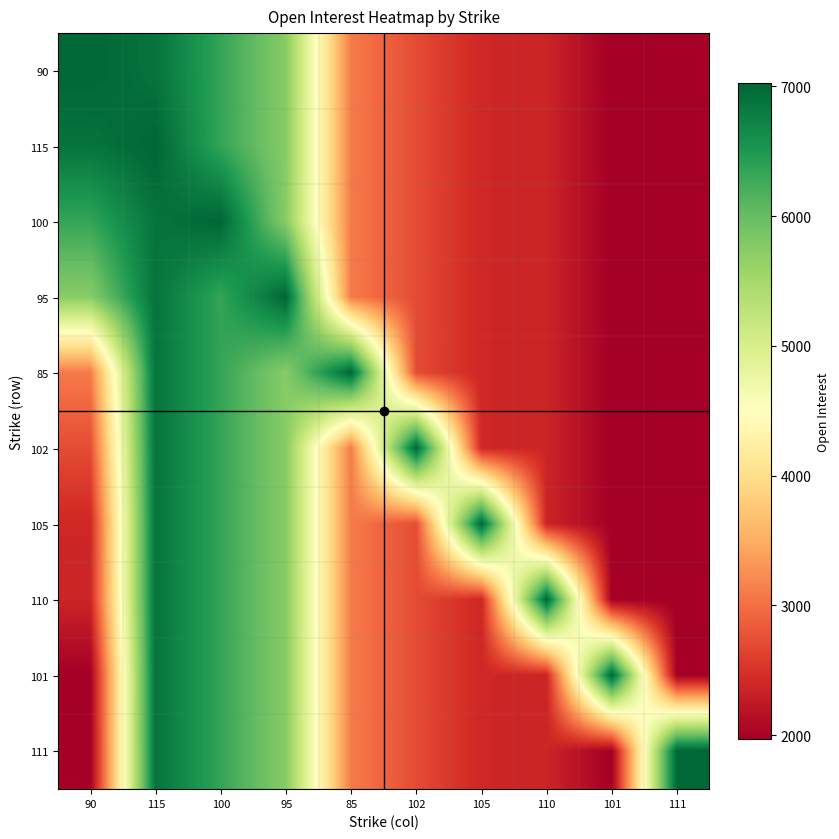

Reading right to left, what are all the values shown in this chart?

90: 111=1971	101=1975	110=2369	105=2389	102=2714	85=3097	95=5741	100=6341	115=6890	90=7023
115: 111=1971	101=1975	110=2369	105=2389	102=2714	85=3097	95=5741	100=6341	115=7023	90=6890
100: 111=1971	101=1975	110=2369	105=2389	102=2714	85=3097	95=5741	100=7023	115=6890	90=6341
95: 111=1971	101=1975	110=2369	105=2389	102=2714	85=3097	95=7023	100=6341	115=6890	90=5741
85: 111=1971	101=1975	110=2369	105=2389	102=2714	85=7023	95=5741	100=6341	115=6890	90=3097
102: 111=1971	101=1975	110=2369	105=2389	102=7023	85=3097	95=5741	100=6341	115=6890	90=2714
105: 111=1971	101=1975	110=2369	105=7023	102=2714	85=3097	95=5741	100=6341	115=6890	90=2389
110: 111=1971	101=1975	110=7023	105=2389	102=2714	85=3097	95=5741	100=6341	115=6890	90=2369
101: 111=1971	101=7023	110=2369	105=2389	102=2714	85=3097	95=5741	100=6341	115=6890	90=1975
111: 111=7023	101=1975	110=2369	105=2389	102=2714	85=3097	95=5741	100=6341	115=6890	90=1971